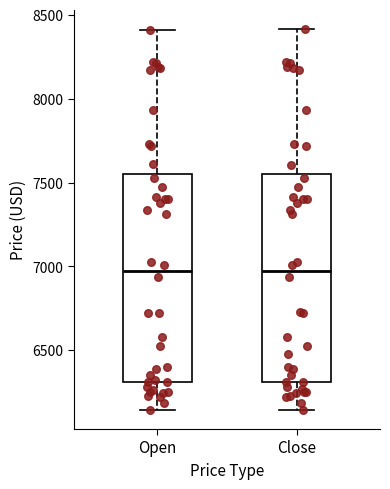

Reading left to right, transcribe this box plot: for each box, give where its median line is, the range the box spans, and where its two whiskers end, as read against the y-axis. The values are not printed on the chart, so give them approximately, as read against the axis.

Open: median 6950, box 6300 to 7550, whiskers 6150 to 8400
Close: median 6950, box 6300 to 7550, whiskers 6150 to 8400